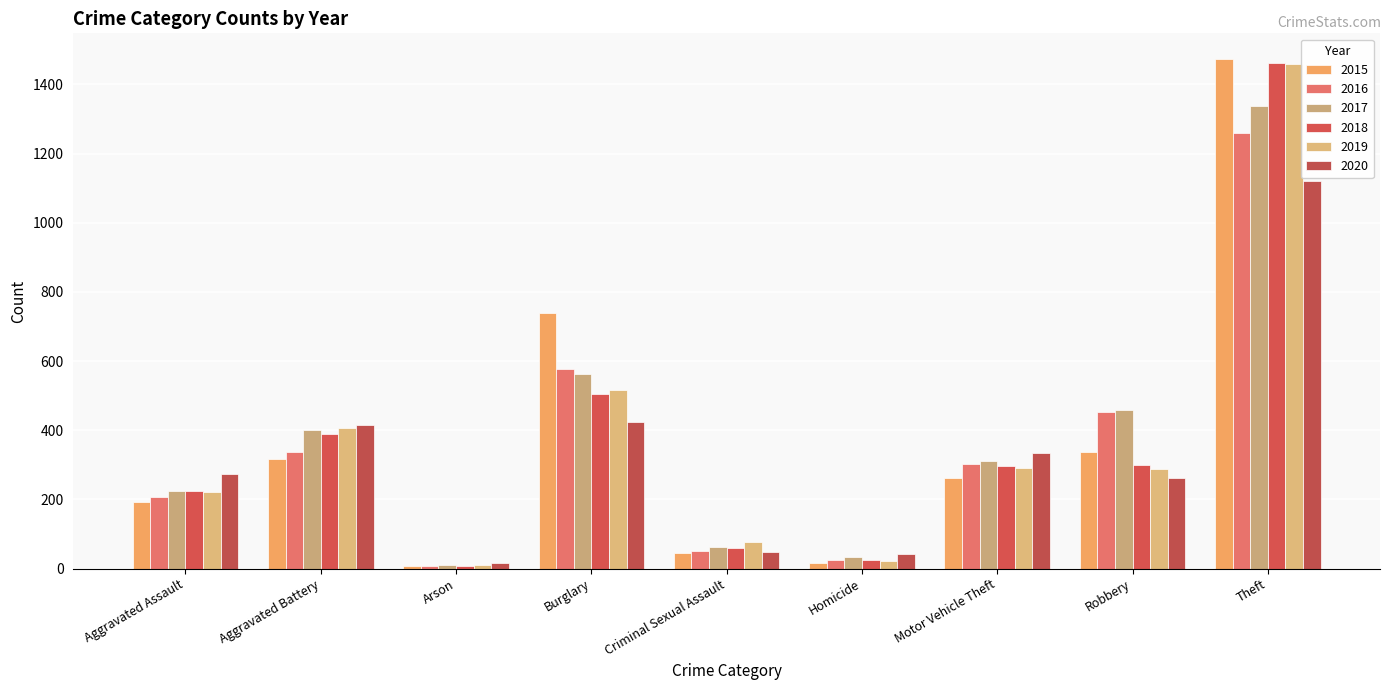

The value of 2020 at Aggravated Assault is 273. True or false?

True